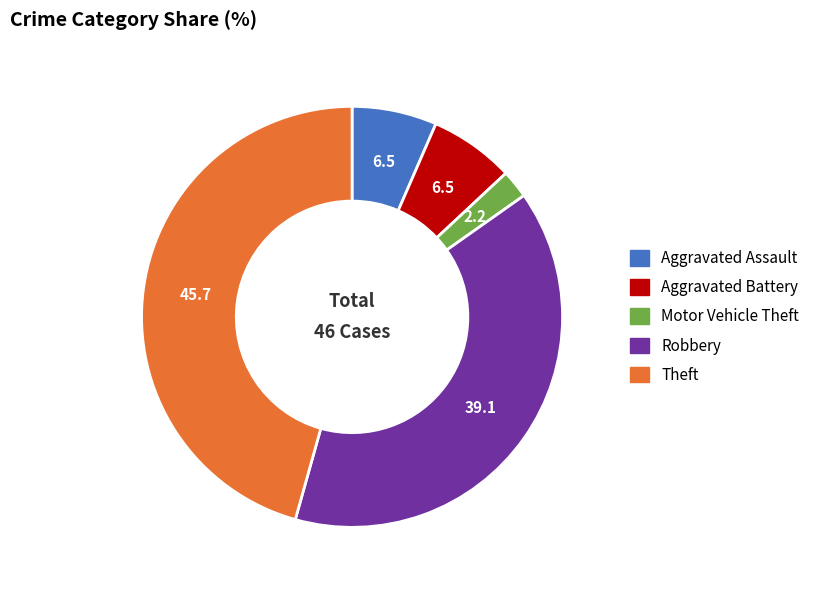

Is the sum of Aggravated Assault and Theft greater than half?

Yes